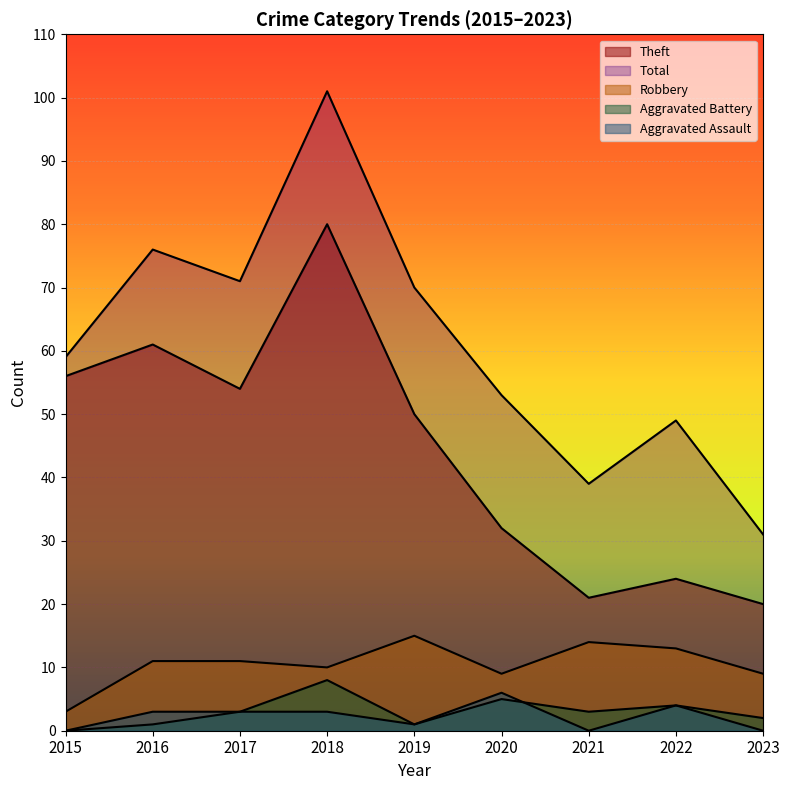

What is the difference between the second highest and minimum values in the Theft series?

41